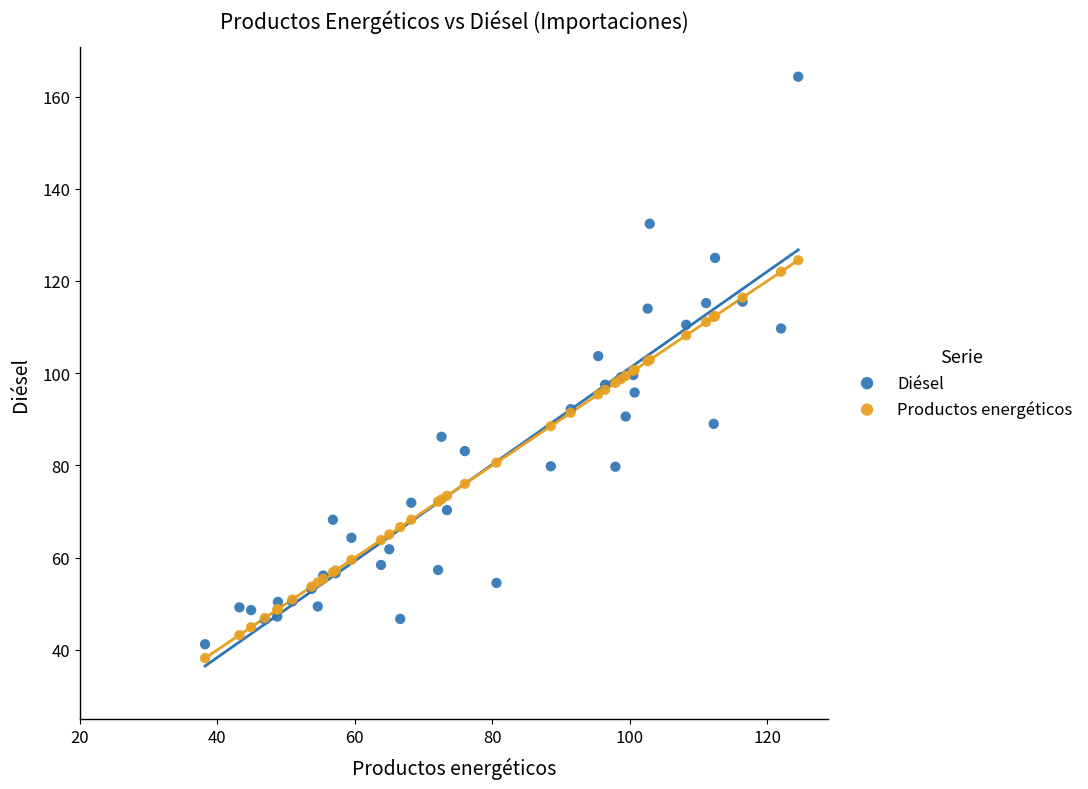

Which series contains the highest Y value?

Diésel